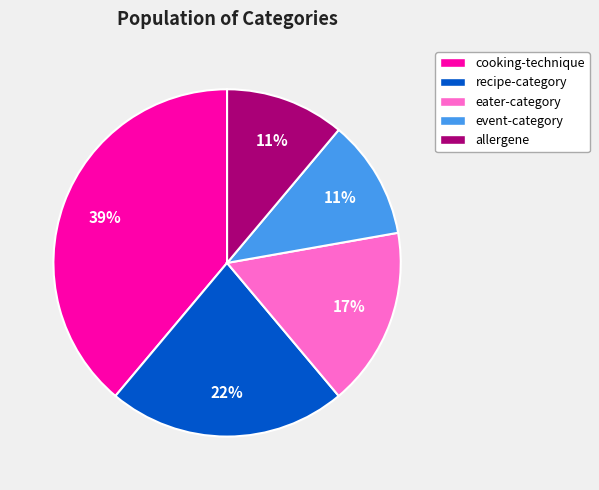

To the nearest percent, what is the average slice percentage?

20%